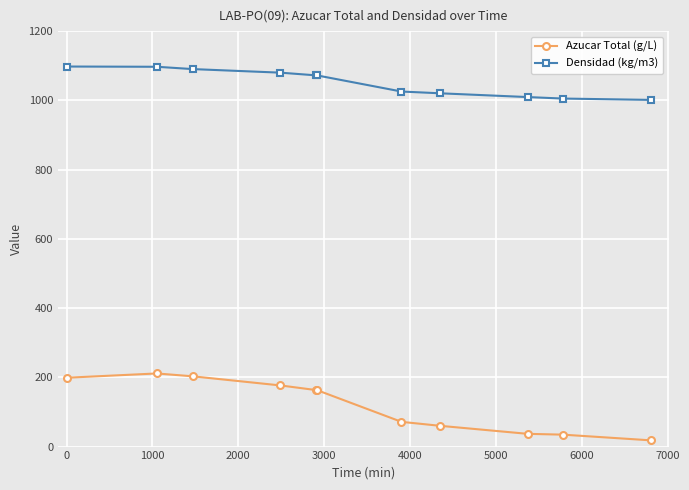

What is the value of the Densidad (kg/m3) point at the 7th from the left?

1025.5